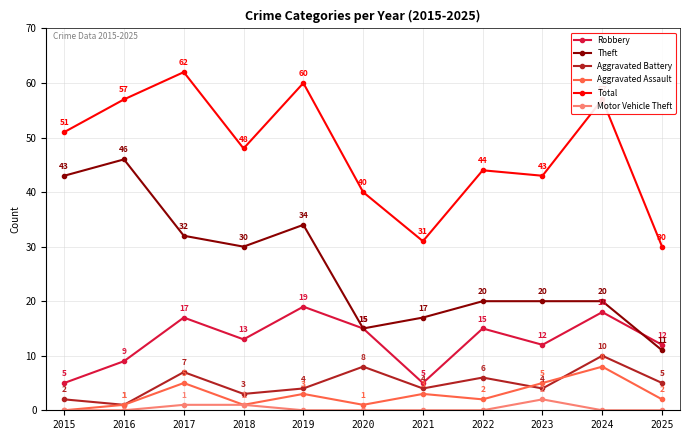

Which category has the highest value in the Robbery series?

2019